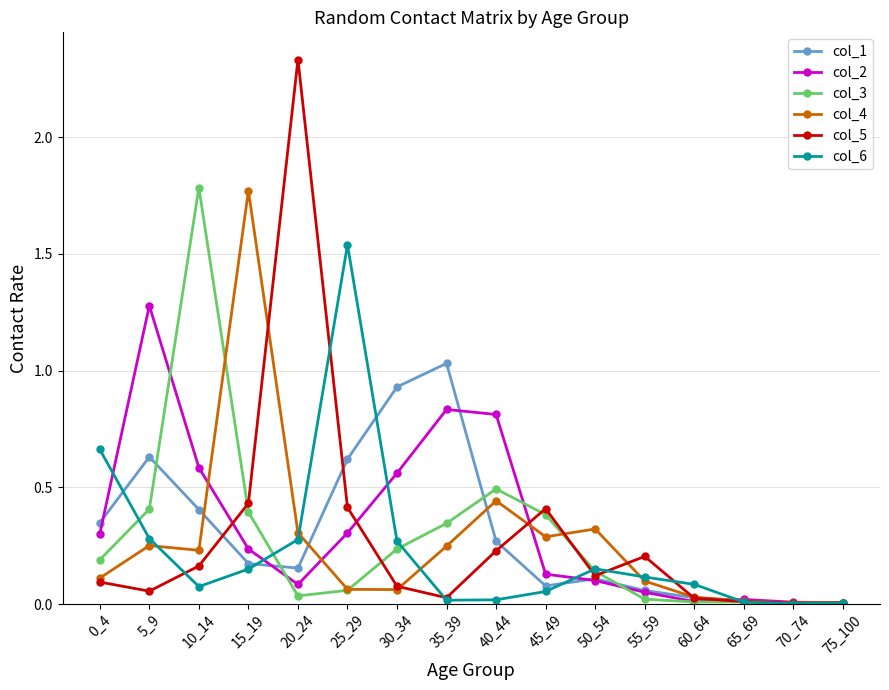

Does the chart have visible grid lines?

Yes